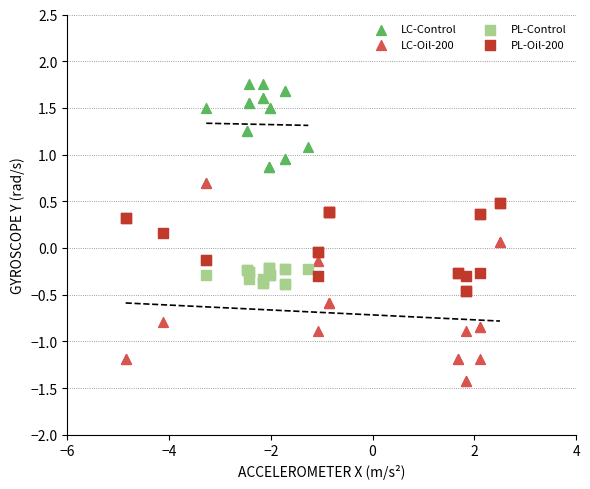

Which series has the largest Y range (max minus min)?

LC-Oil-200